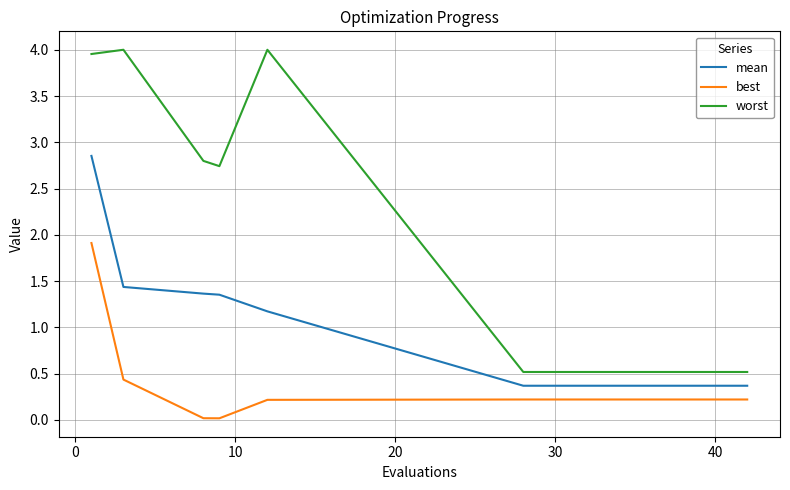

Rank the series by their maximum value, from lowest to highest.

best, mean, worst